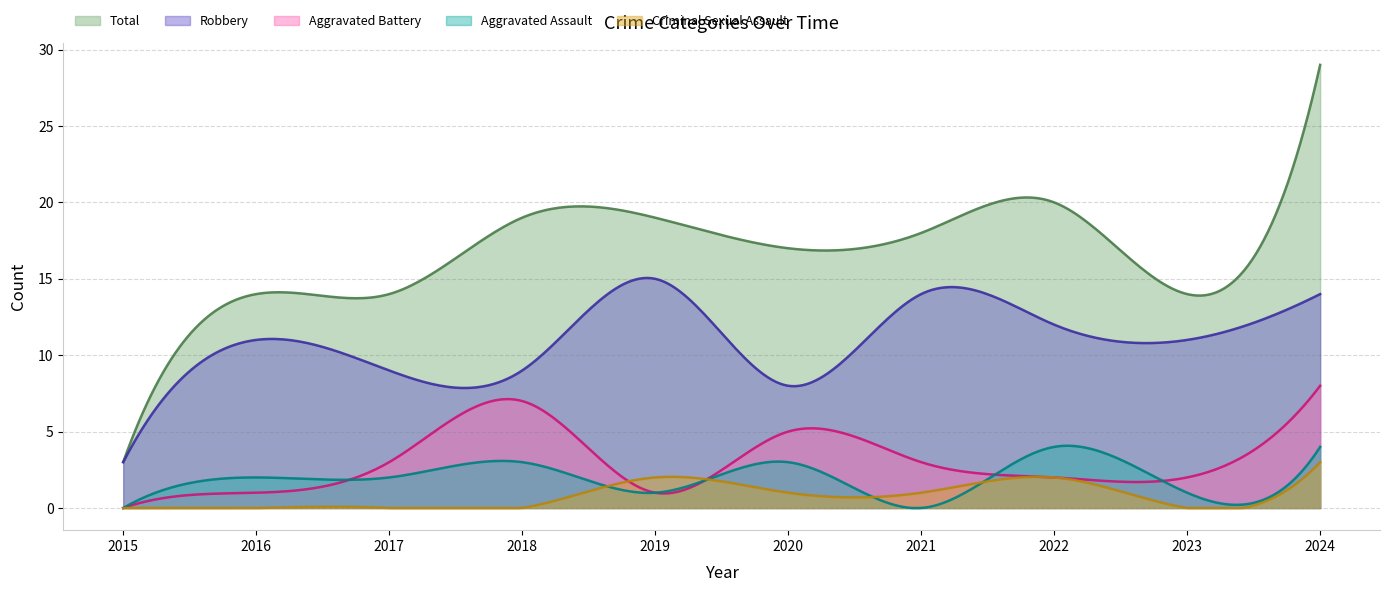

True or false: Total and Aggravated Assault intersect in this chart.

False